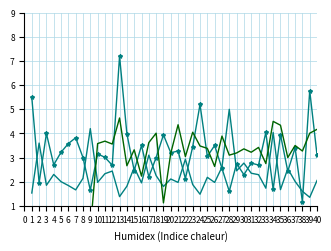

At 2, list the series in order from largest to smallest.

FT_Odds_H, FT_Odds_A, XG_Total_Pre